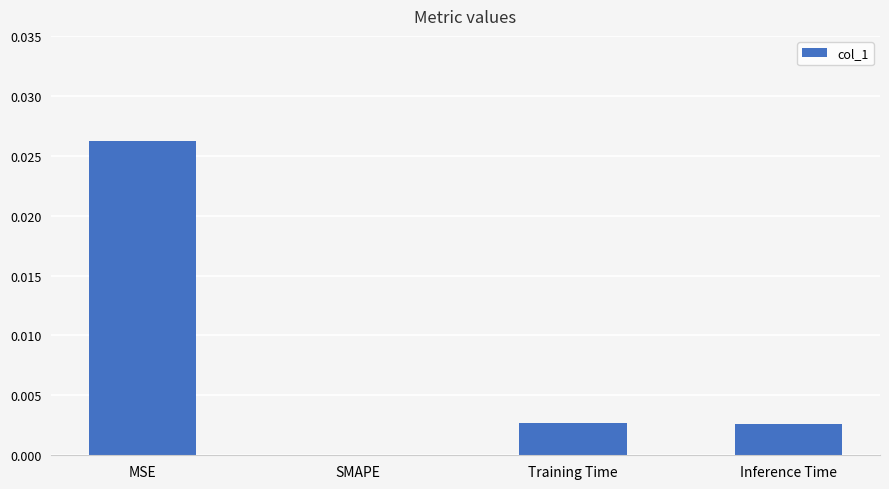

Which label corresponds to the largest value in the chart?

MSE